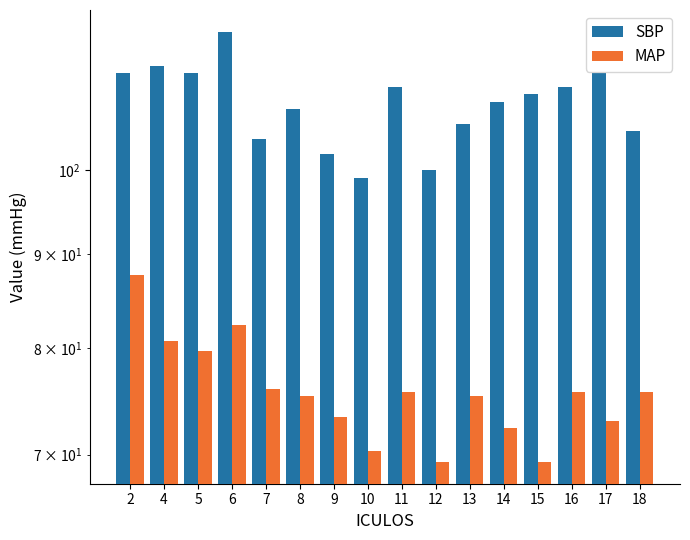

Which series has the largest range (max minus min)?

SBP